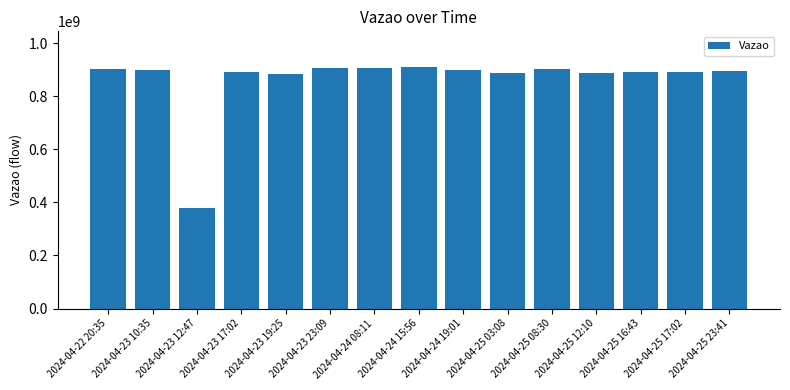

How many categories are shown in the chart?

15